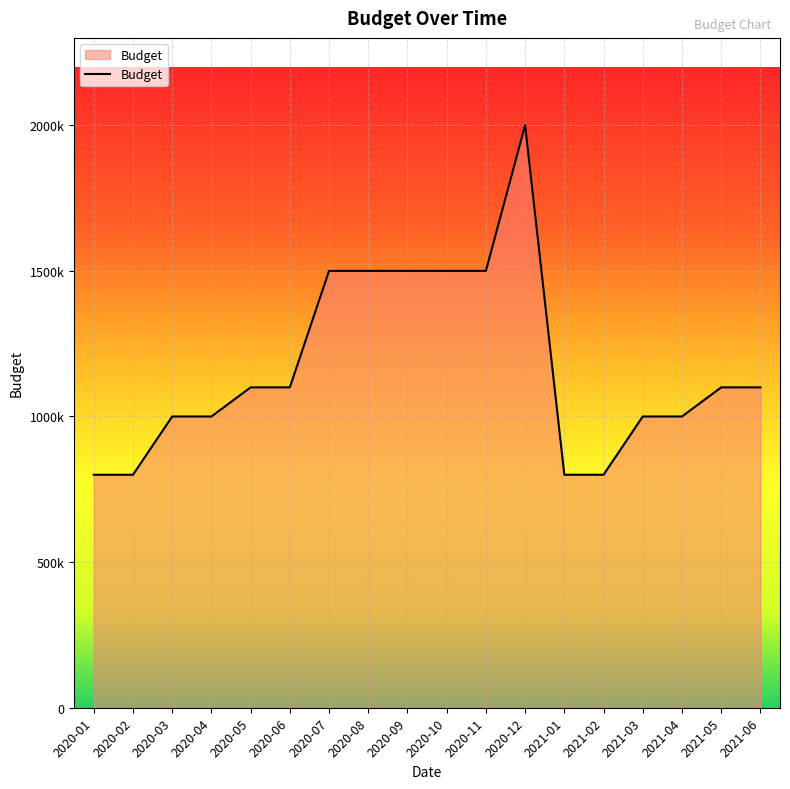

What is the value of the 5th point from the left?

1100000